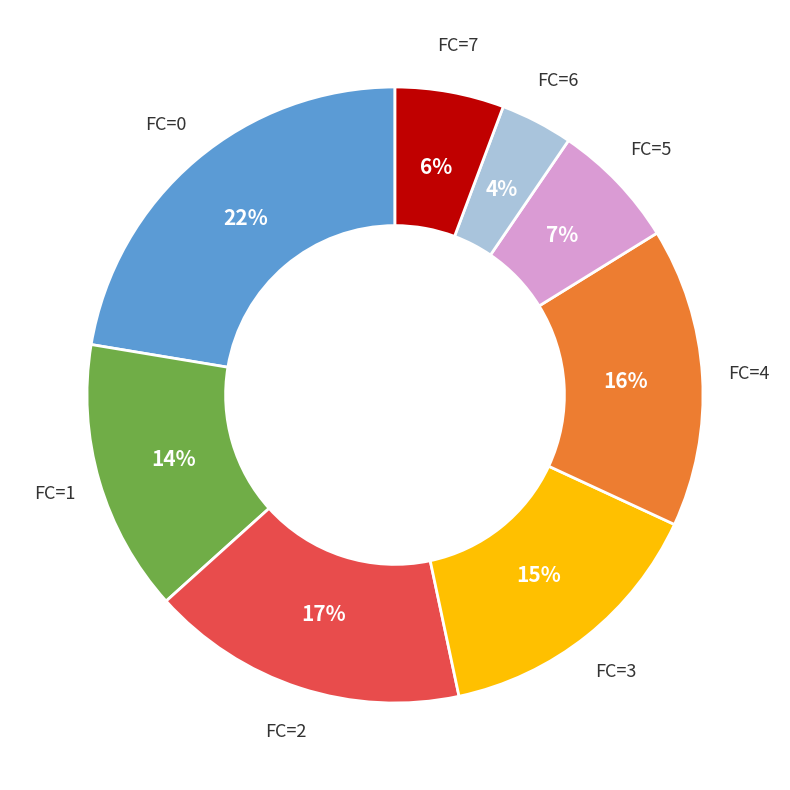

Does any single category account for the majority?

No